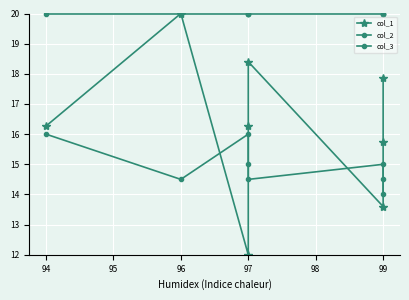

True or false: col_3 has more than 1 interior local peaks.

False